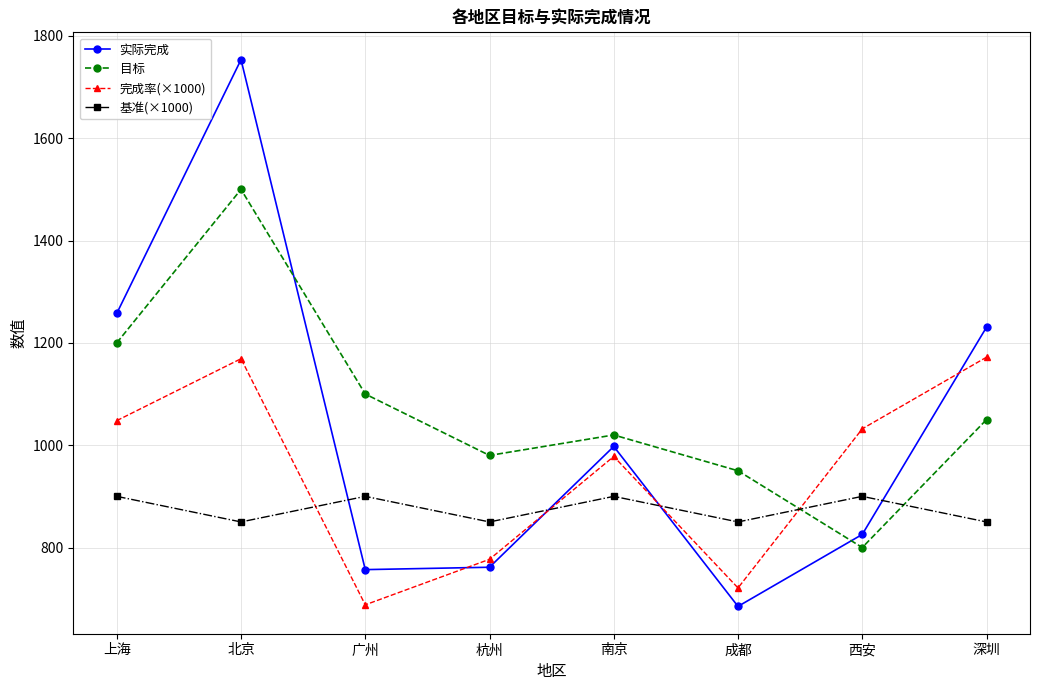

List the series in order of their peak value, lowest first.

基准(×1000), 完成率(×1000), 目标, 实际完成